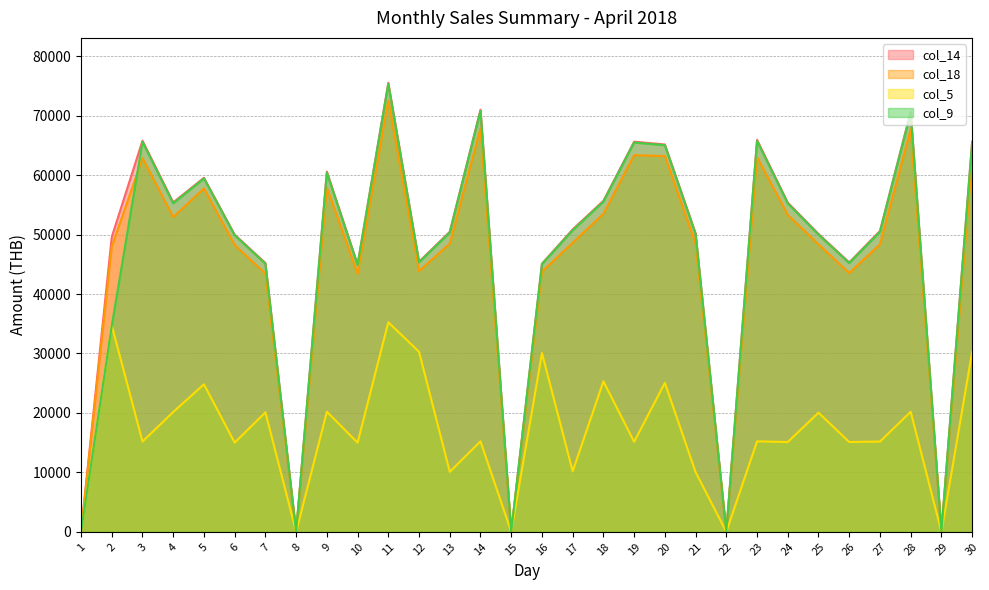

Where does the col_14 series first go above 50610?

3